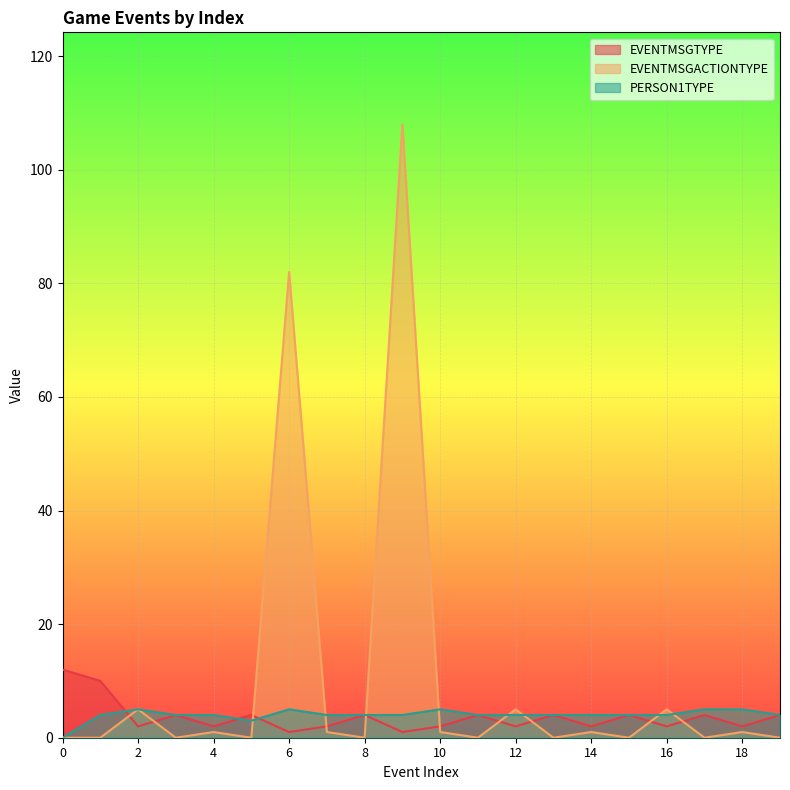

True or false: PERSON1TYPE and EVENTMSGTYPE intersect in this chart.

True